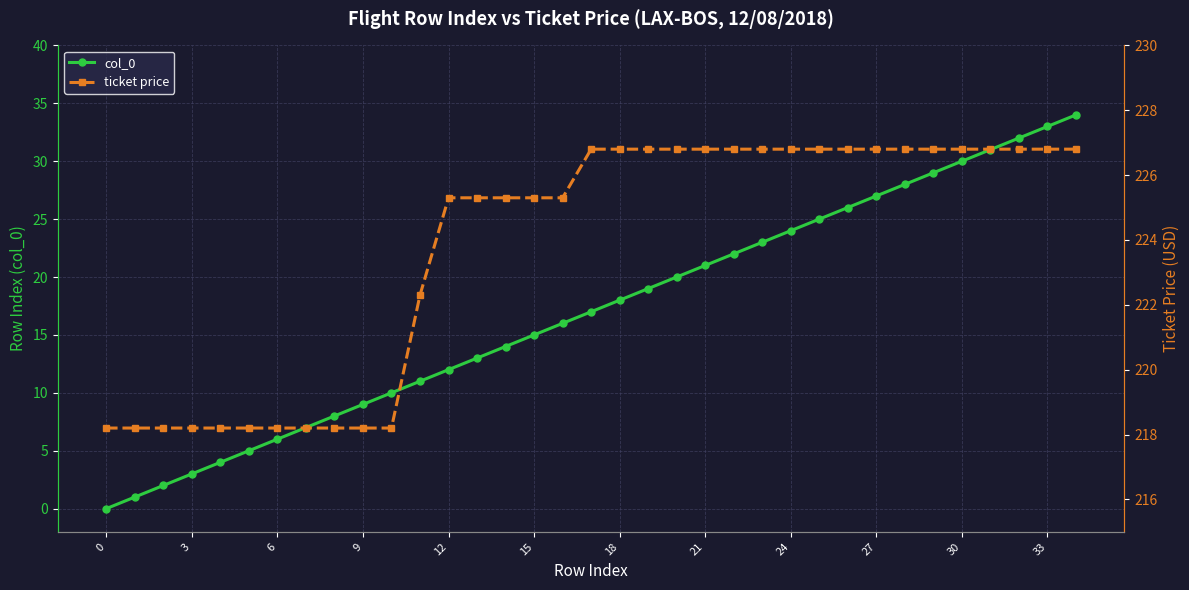

What is the difference between the maximum and second lowest values in the ticket price series?

8.6